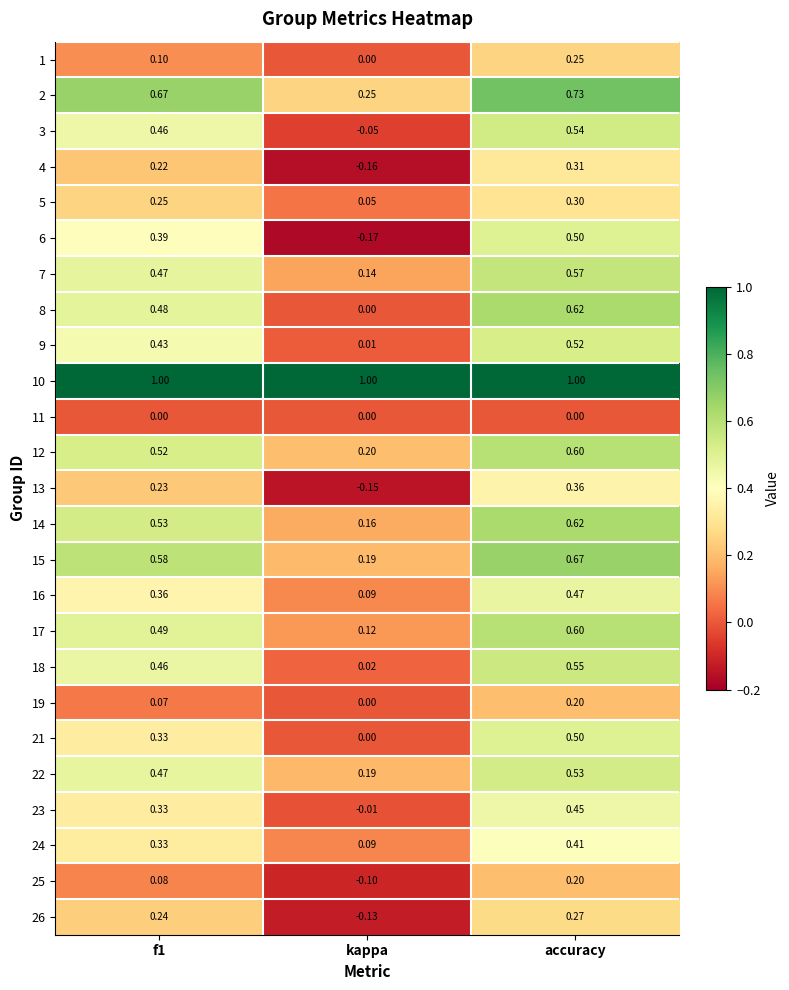

At which category is the sum across all series the highest?

accuracy